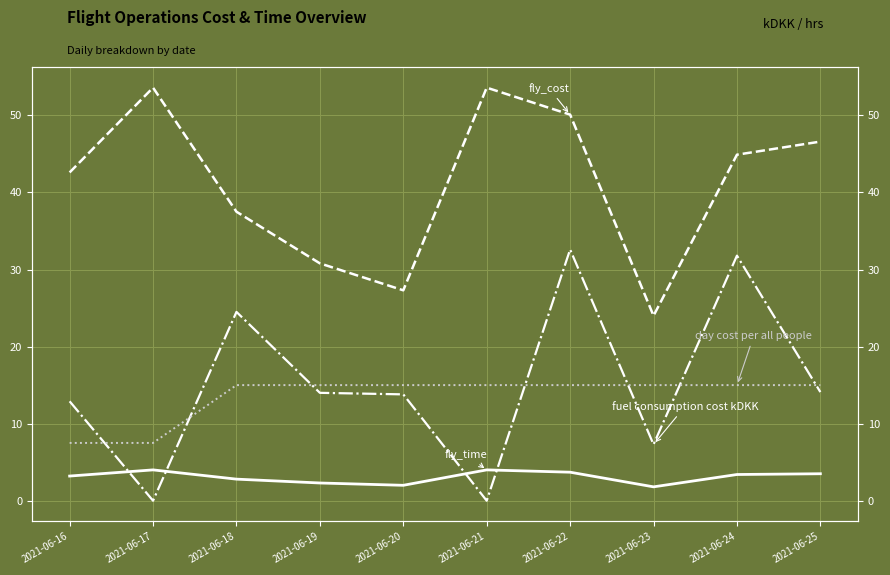

How many values in fuel consumption cost kDKK are above zero?

8